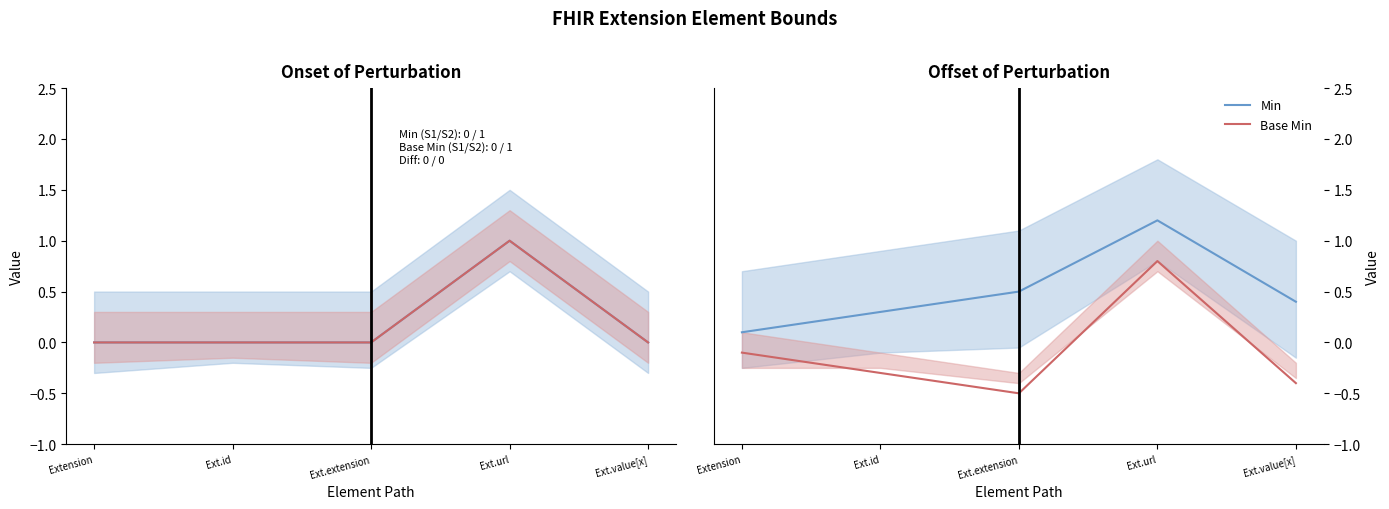

What is the difference between the Min values at Ext.url and Ext.value[x]?

0.8